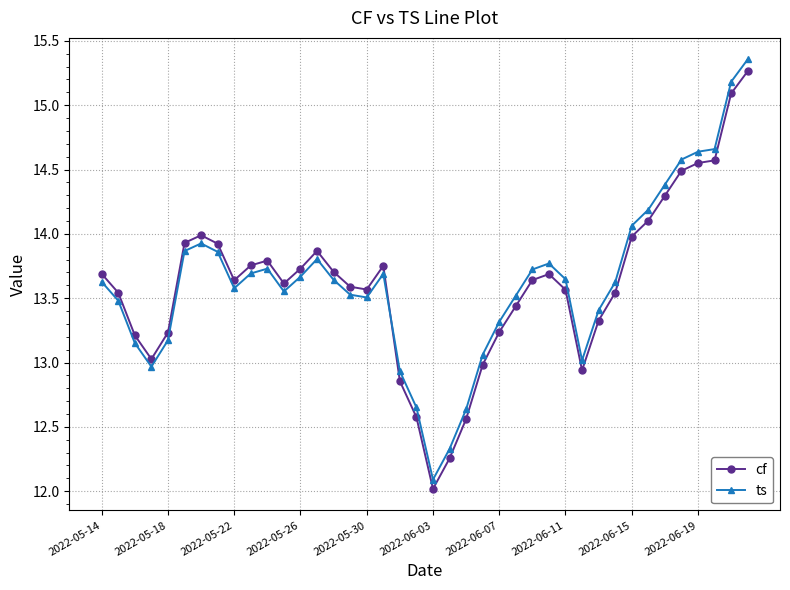

True or false: cf has more than 0 points higher than both neighbors.

True